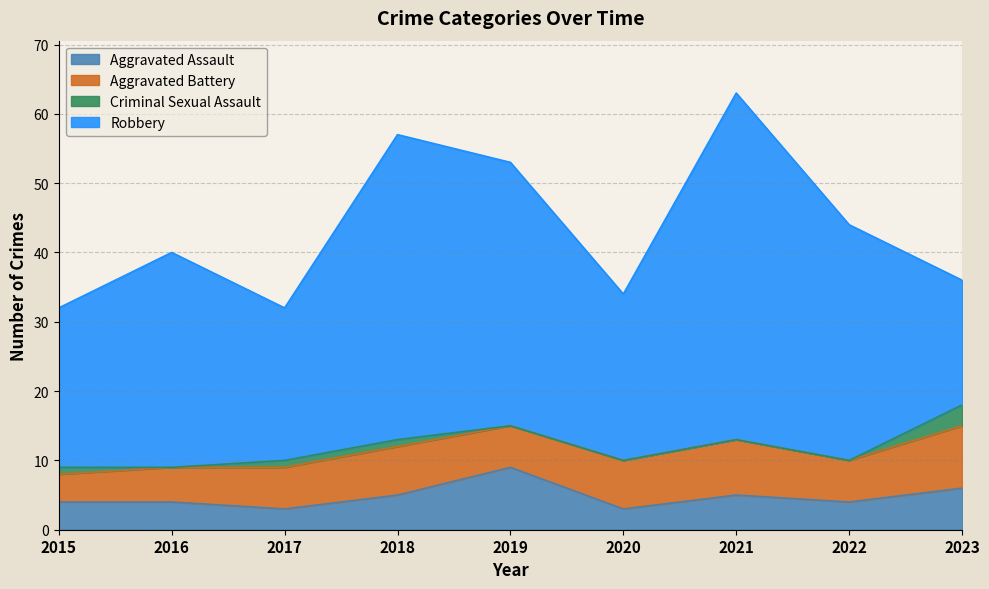

True or false: Criminal Sexual Assault has more than 1 interior local peaks.

False